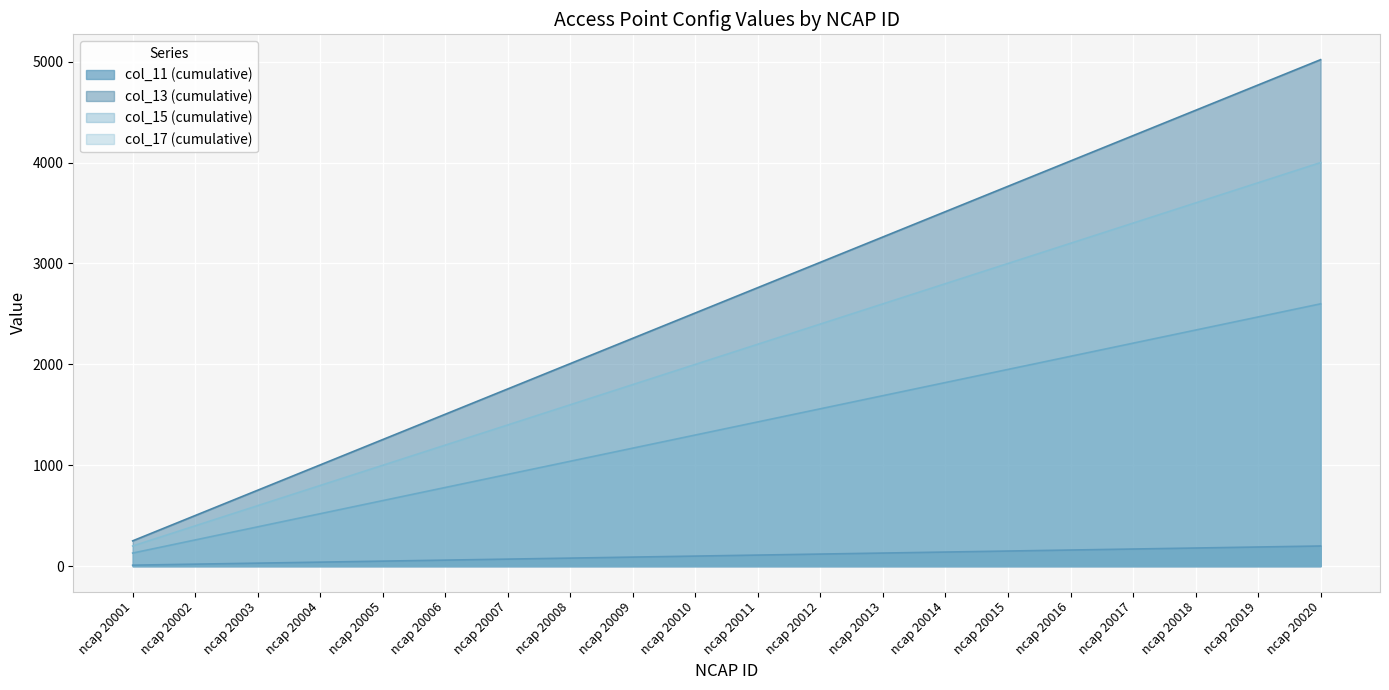

What is the sum of the values at ncap 20008 and ncap 20016?

240